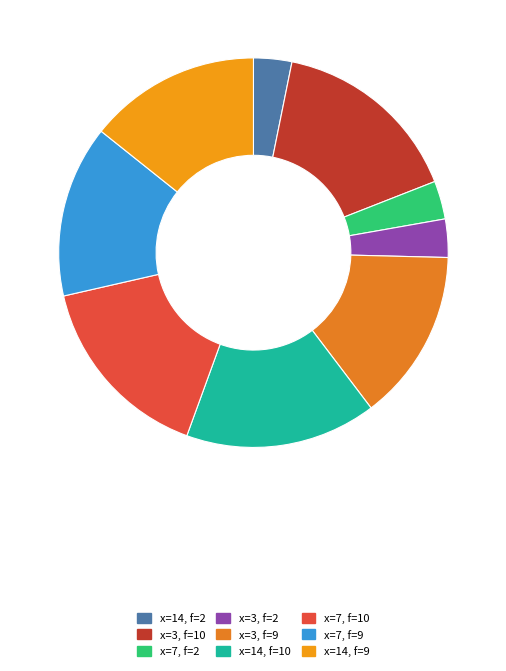

Count the number of slices in the pie.

9